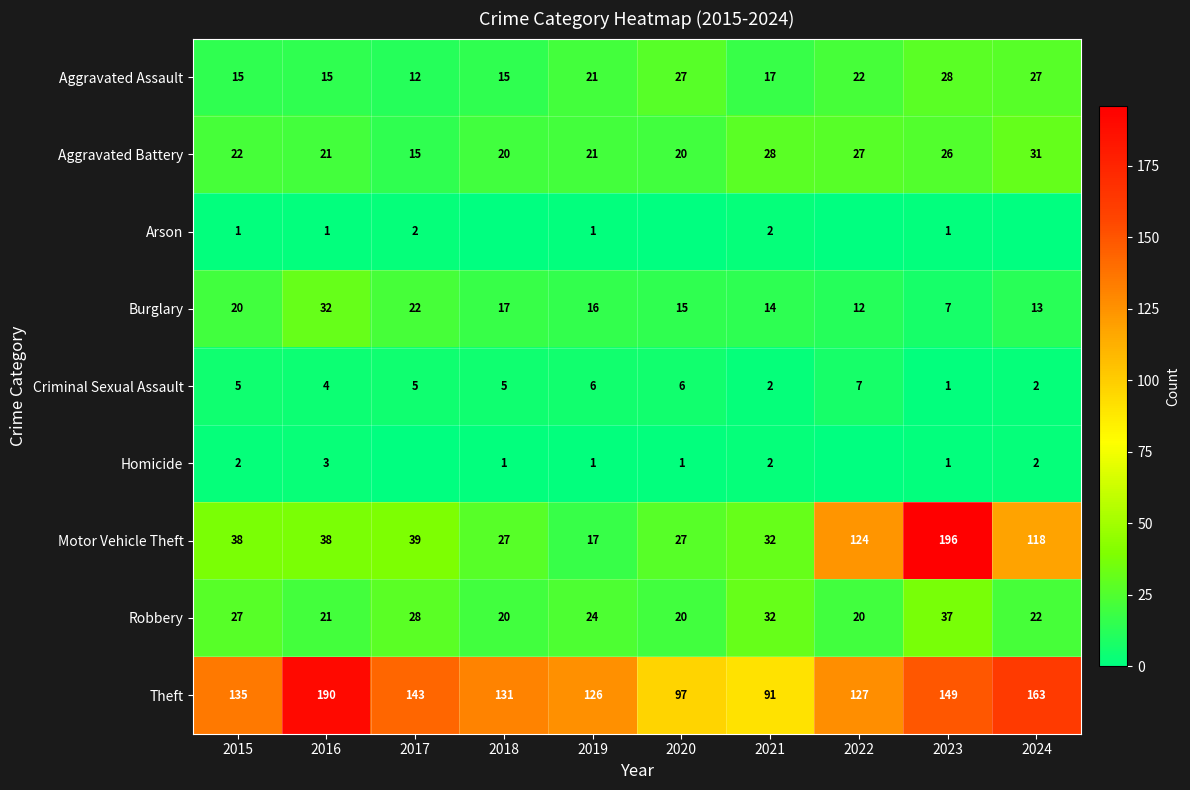

Count the number of data series in this chart.

9